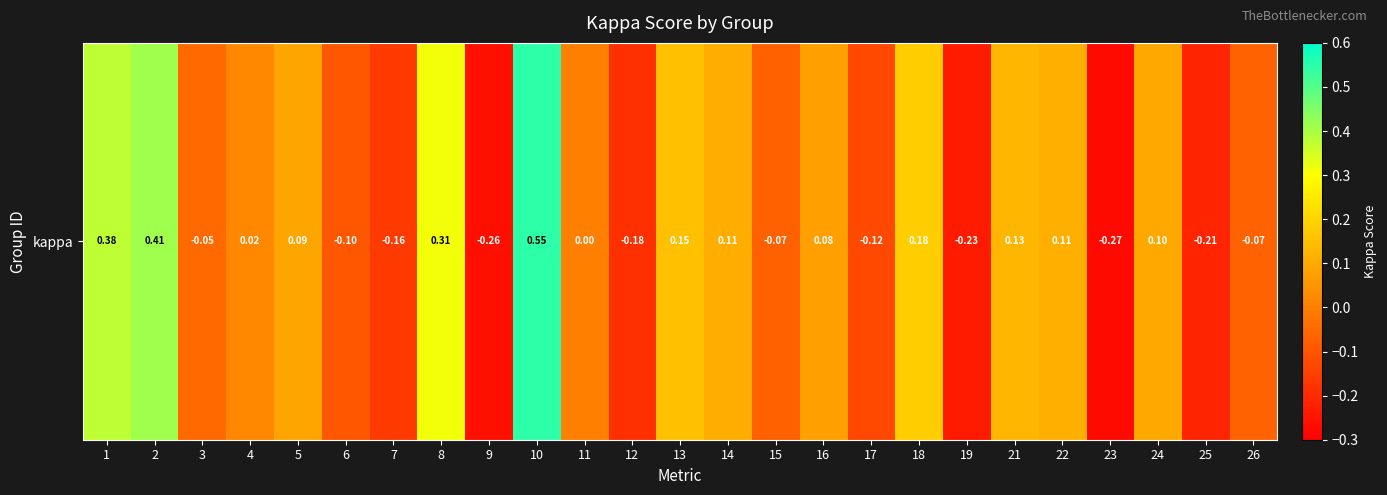

Which category has the highest value across all series?

10